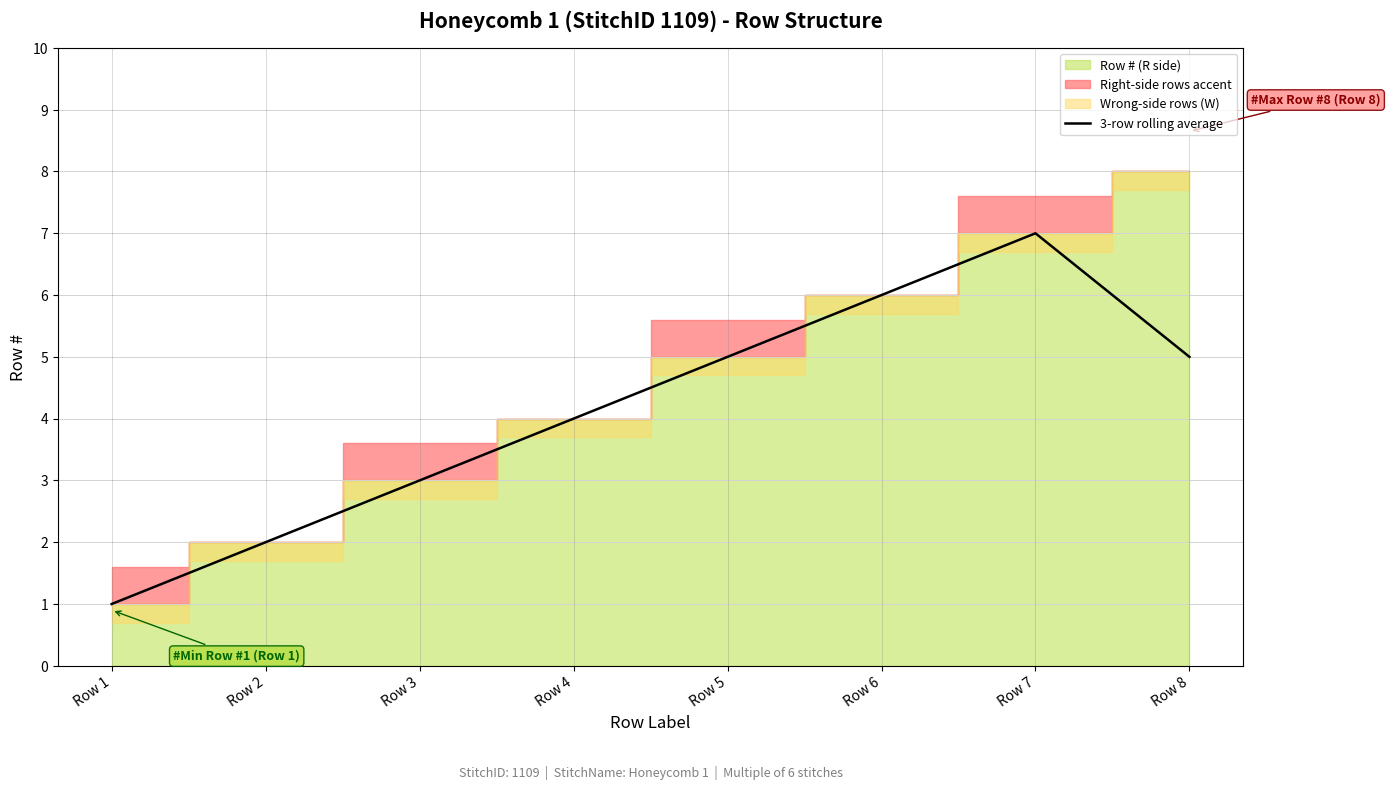

The value at Row 7 is 11.1. True or false?

False